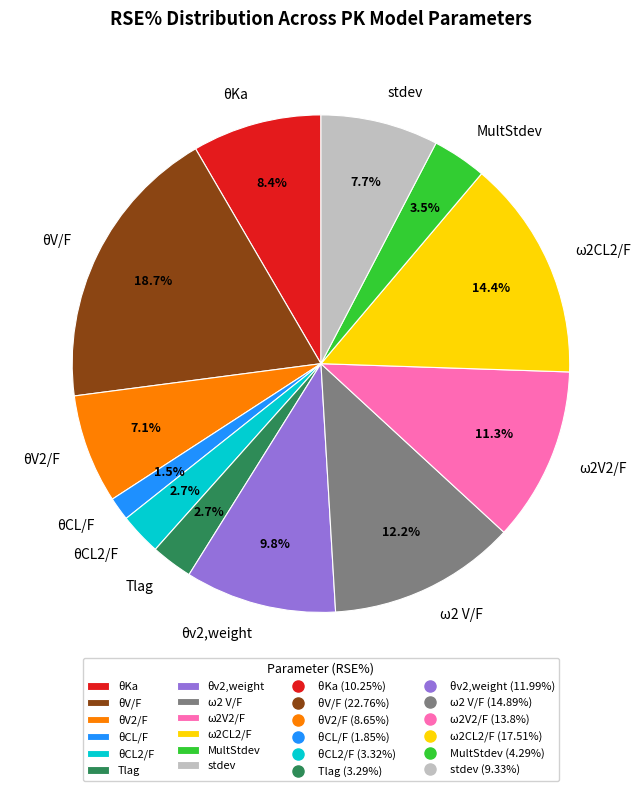

True or false: Tlag accounts for 15% of the total.

False